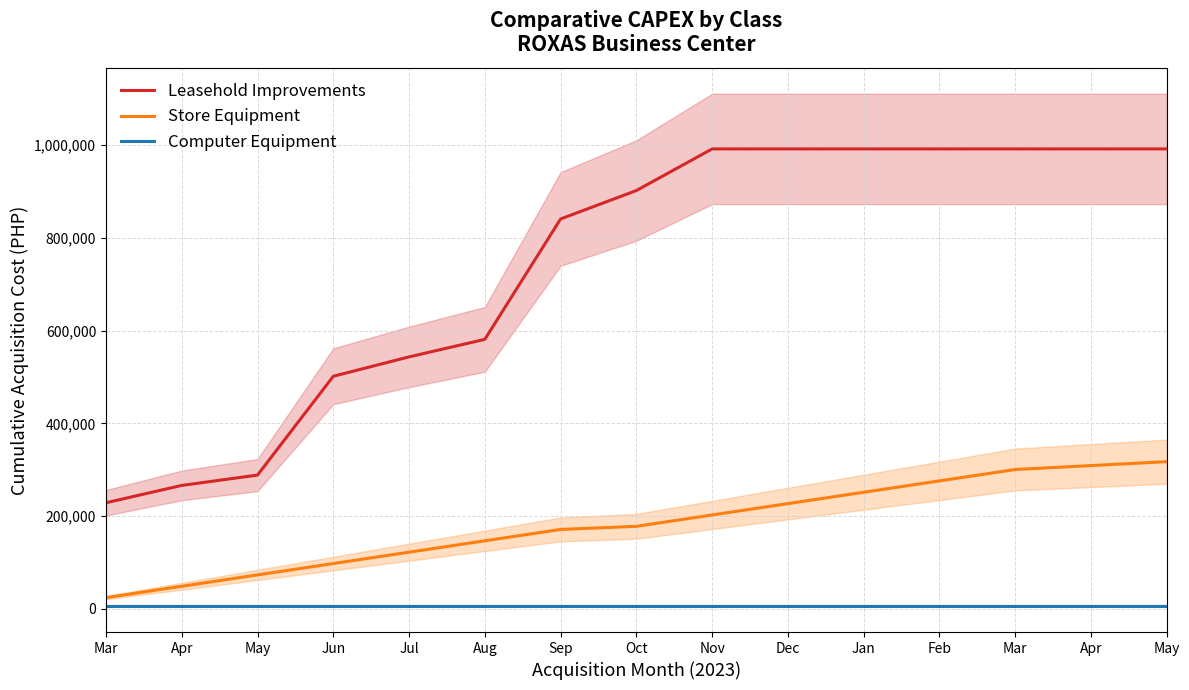

Rank the categories by Store Equipment value from lowest to highest.

Mar, Apr, May, Jun, Jul, Aug, Sep, Oct, Nov, Dec, Jan, Feb, Mar, Apr, May